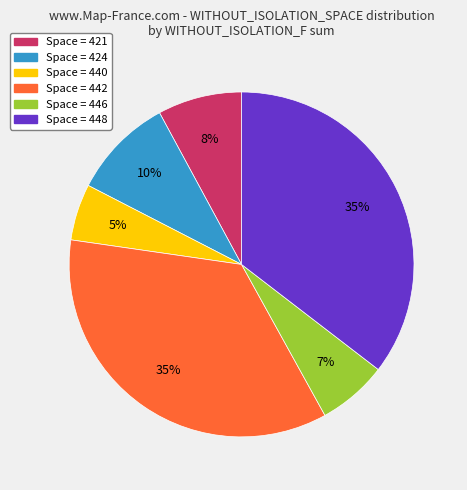

To the nearest percent, what is the difference between the largest and smallest slice percentages?

30%